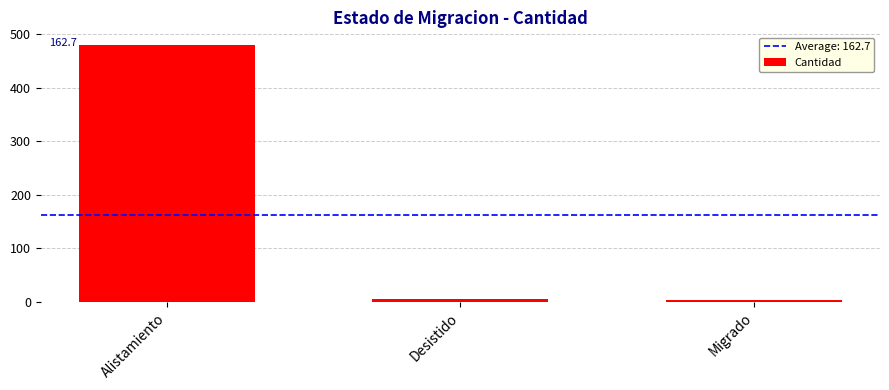

What is the label of the 3rd bar from the right?

Alistamiento